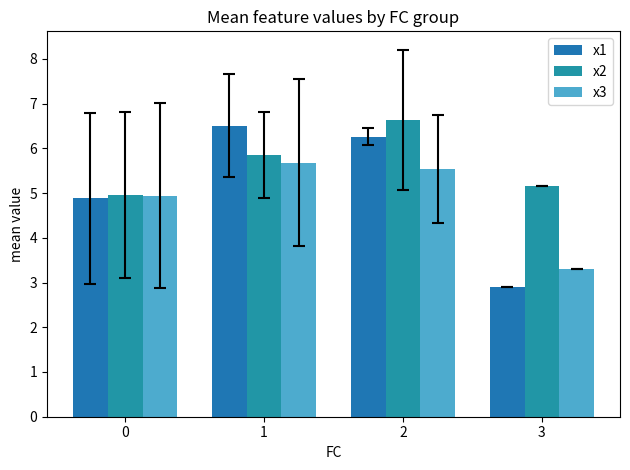

How many bars are there in total?

12